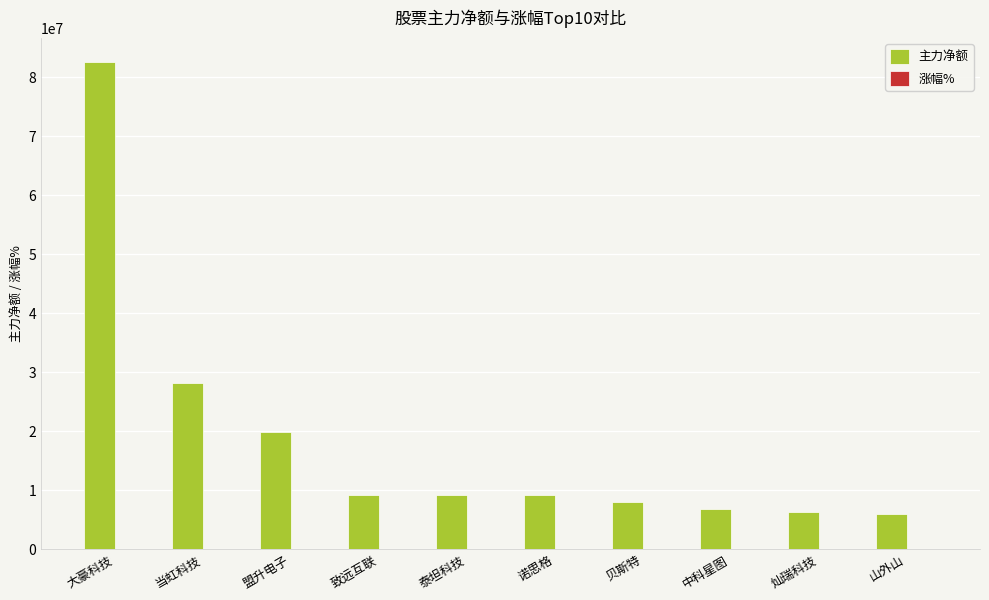

At which category is the sum across all series the highest?

大豪科技